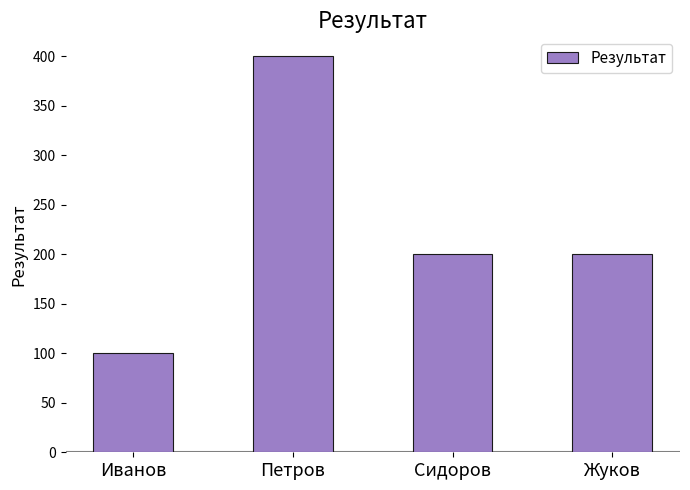

What is the difference between the maximum and minimum values?

300